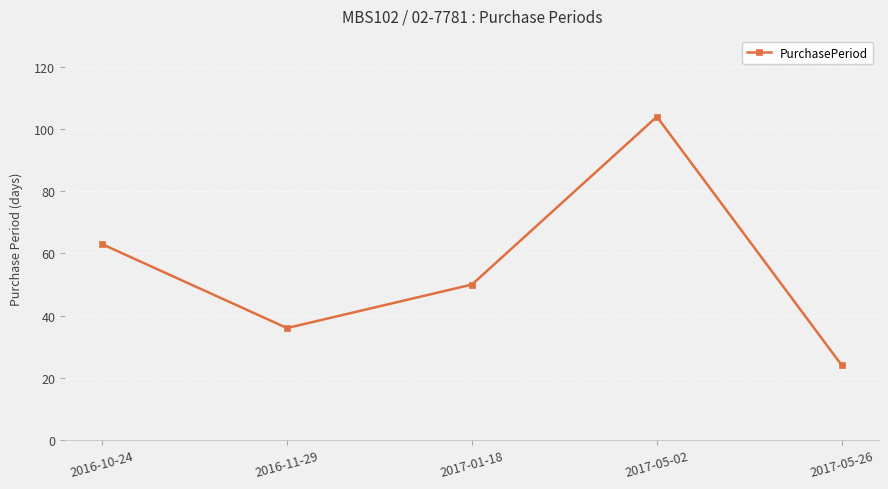

Reading left to right, transcribe all the data shown in this chart.

63	36	50	104	24